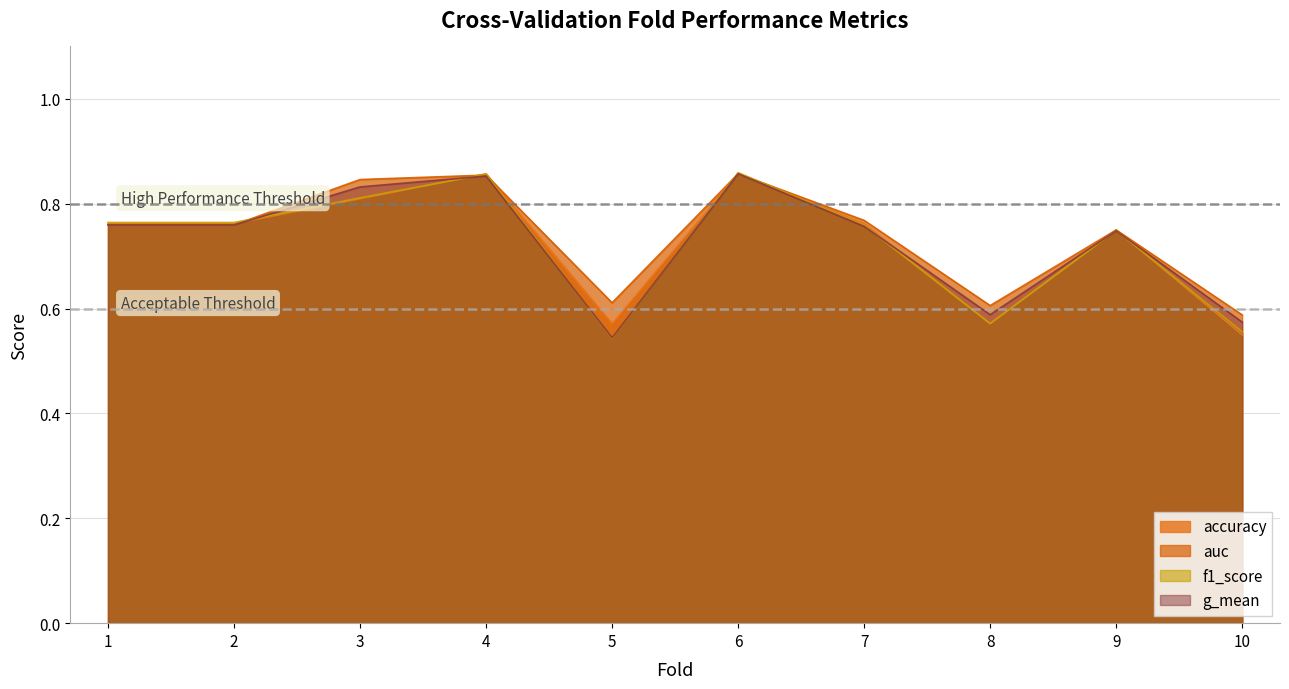

What is the value of the g_mean point at the 8th from the left?

0.6